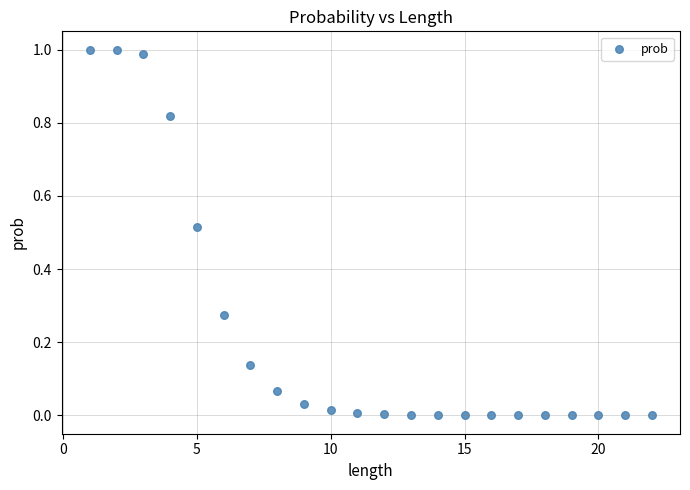

What is the range of X values (max minus min)?

21.0